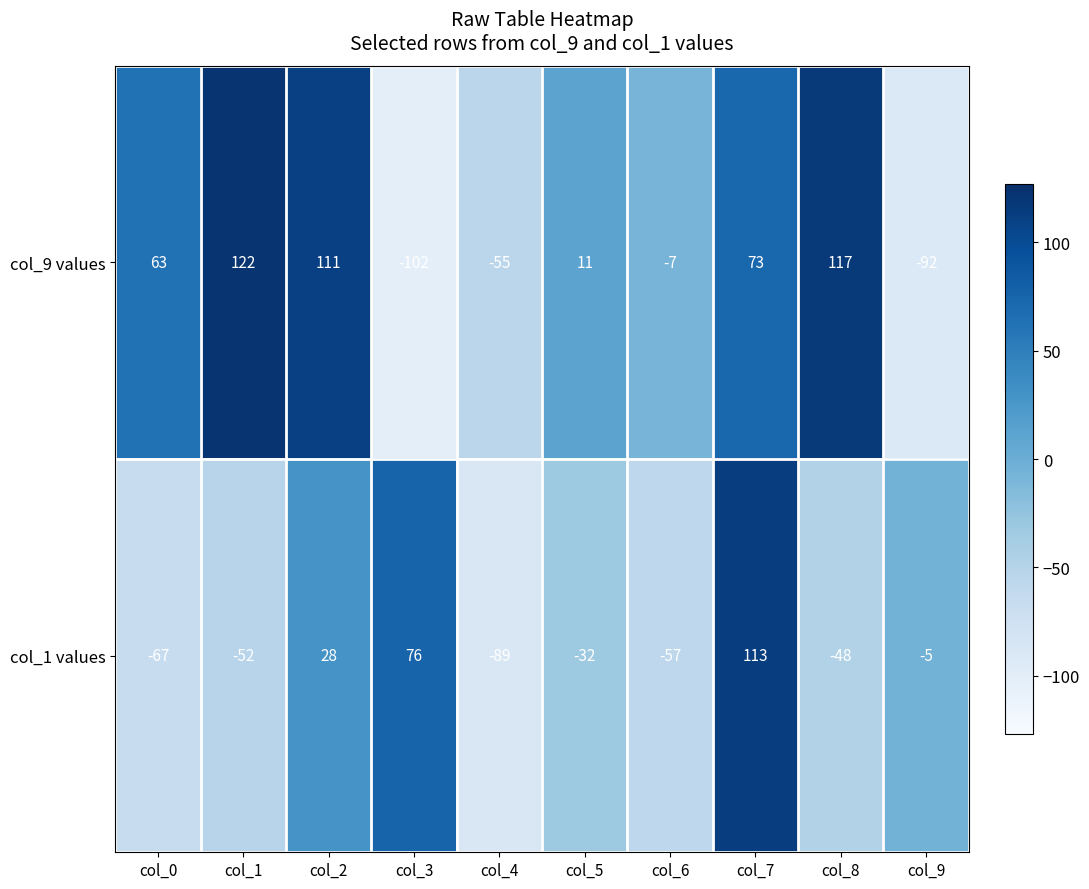

At which label does col_1 values first exceed -32?

col_2